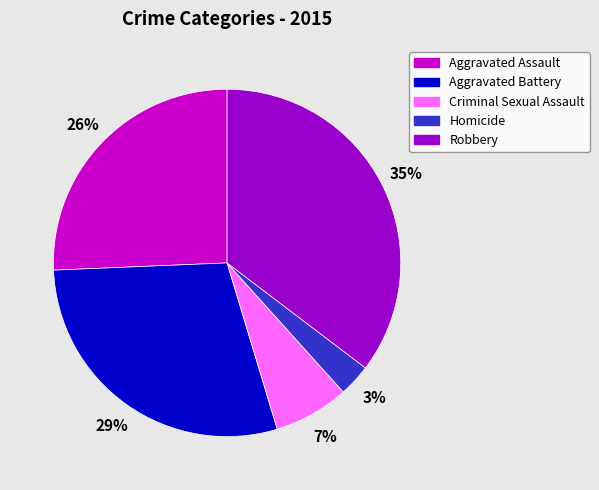

What is the largest slice in the pie chart?

Robbery